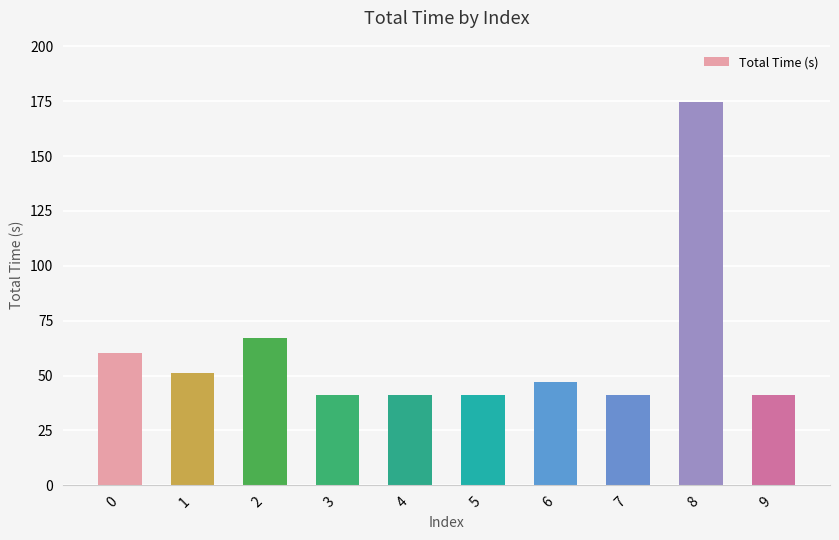

What is the sum of all values?

605.9